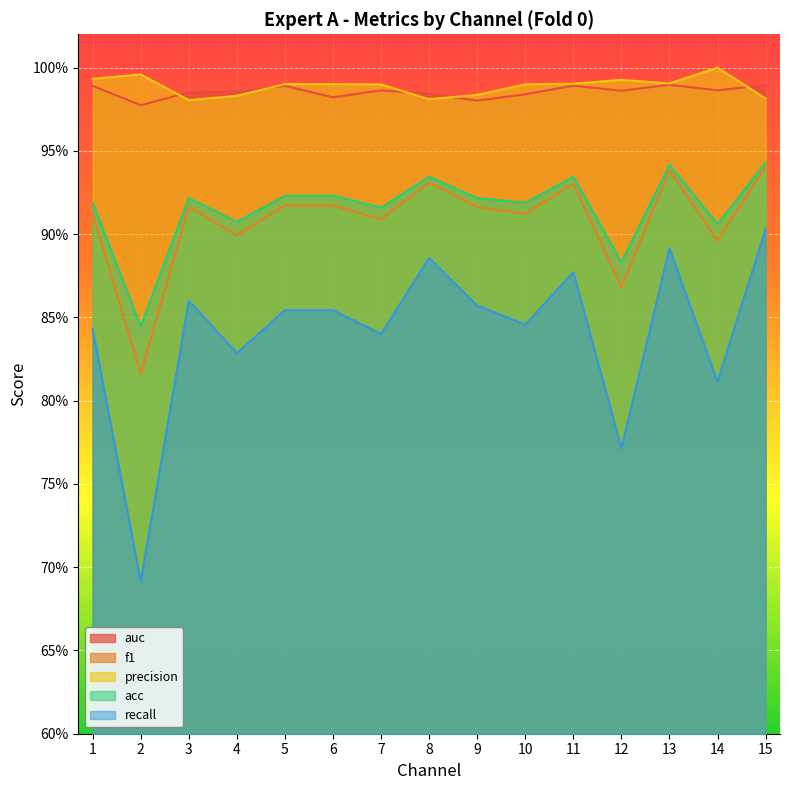

Reading left to right, what are all the values shown in this chart?

auc: 1=1.0	2=1.0	3=1.0	4=1.0	5=1.0	6=1.0	7=1.0	8=1.0	9=1.0	10=1.0	11=1.0	12=1.0	13=1.0	14=1.0	15=1.0
f1: 1=0.9	2=0.8	3=0.9	4=0.9	5=0.9	6=0.9	7=0.9	8=0.9	9=0.9	10=0.9	11=0.9	12=0.9	13=0.9	14=0.9	15=0.9
precision: 1=1.0	2=1.0	3=1.0	4=1.0	5=1.0	6=1.0	7=1.0	8=1.0	9=1.0	10=1.0	11=1.0	12=1.0	13=1.0	14=1.0	15=1.0
acc: 1=0.9	2=0.8	3=0.9	4=0.9	5=0.9	6=0.9	7=0.9	8=0.9	9=0.9	10=0.9	11=0.9	12=0.9	13=0.9	14=0.9	15=0.9
recall: 1=0.8	2=0.7	3=0.9	4=0.8	5=0.9	6=0.9	7=0.8	8=0.9	9=0.9	10=0.8	11=0.9	12=0.8	13=0.9	14=0.8	15=0.9